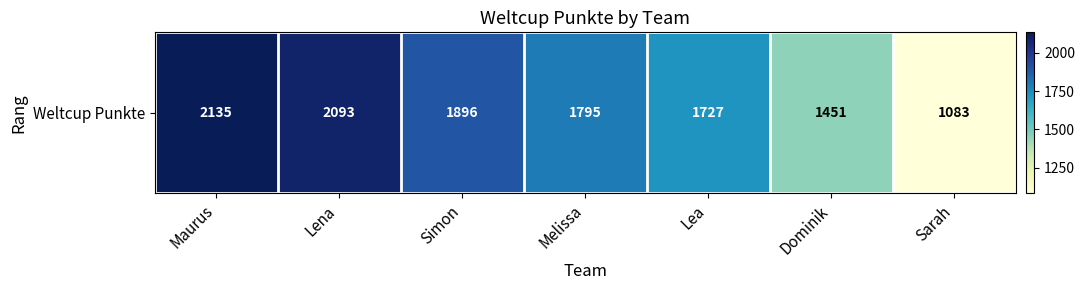

The chart shows a value of 3358 at Maurus. True or false?

False